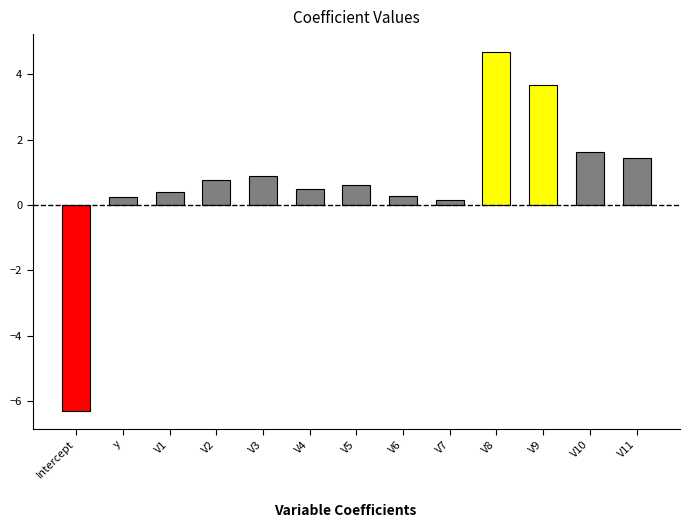

What is the label of the 10th bar from the left?

V8